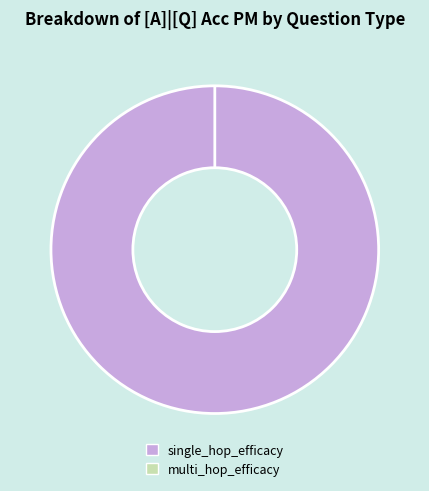

Which category has the biggest portion of the pie?

single_hop_efficacy